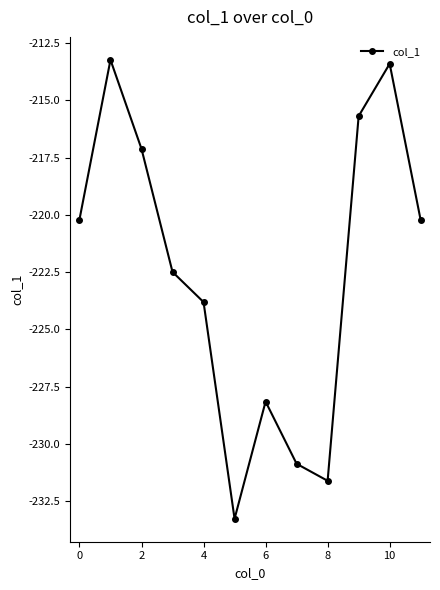

What is the greatest value displayed?

-213.2